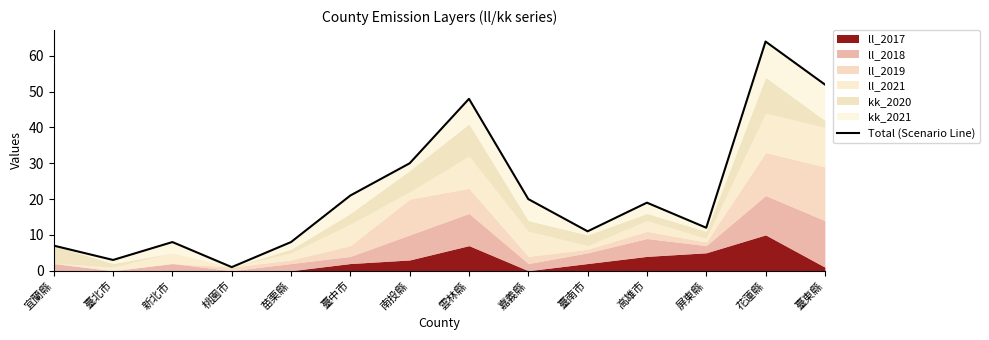

What is the average value?

22